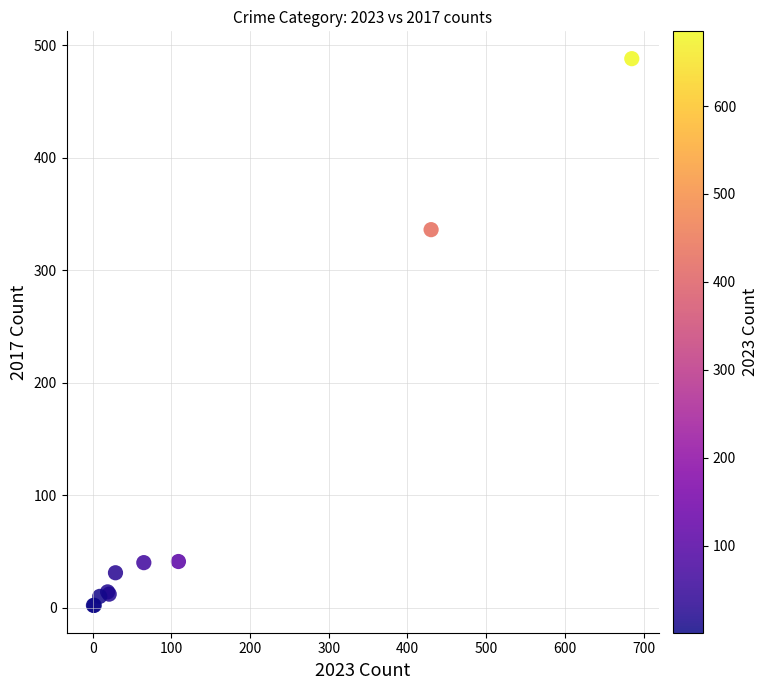

What Y value in the scatter plot is closest to 245?

336